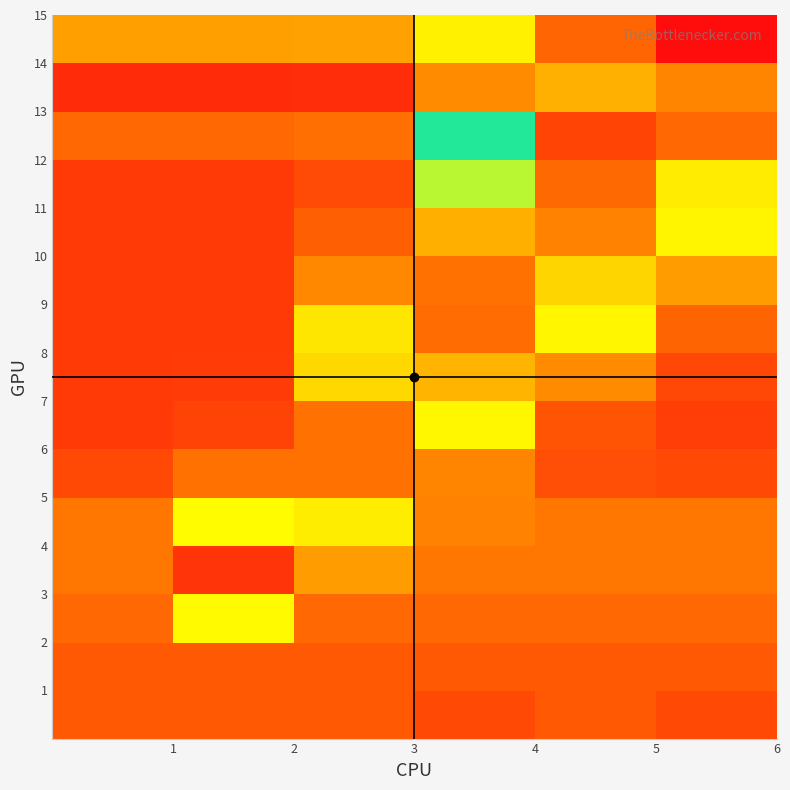

Count the number of categories in the chart.

6